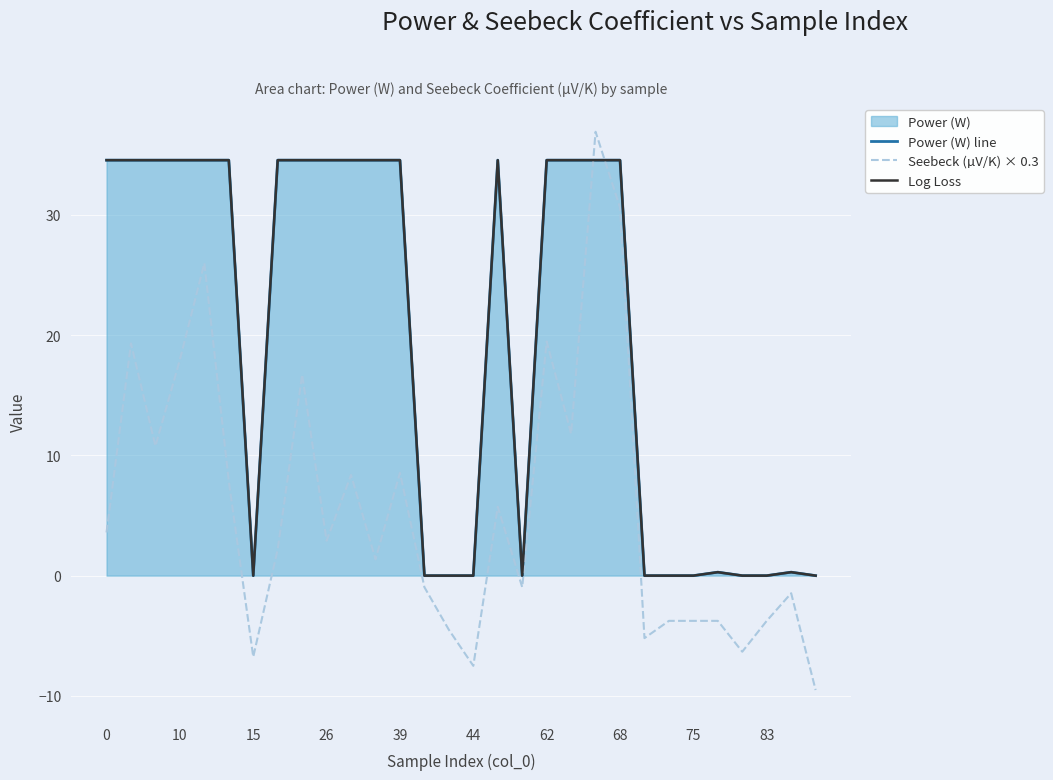

True or false: Log Loss and Power (W) line intersect in this chart.

False